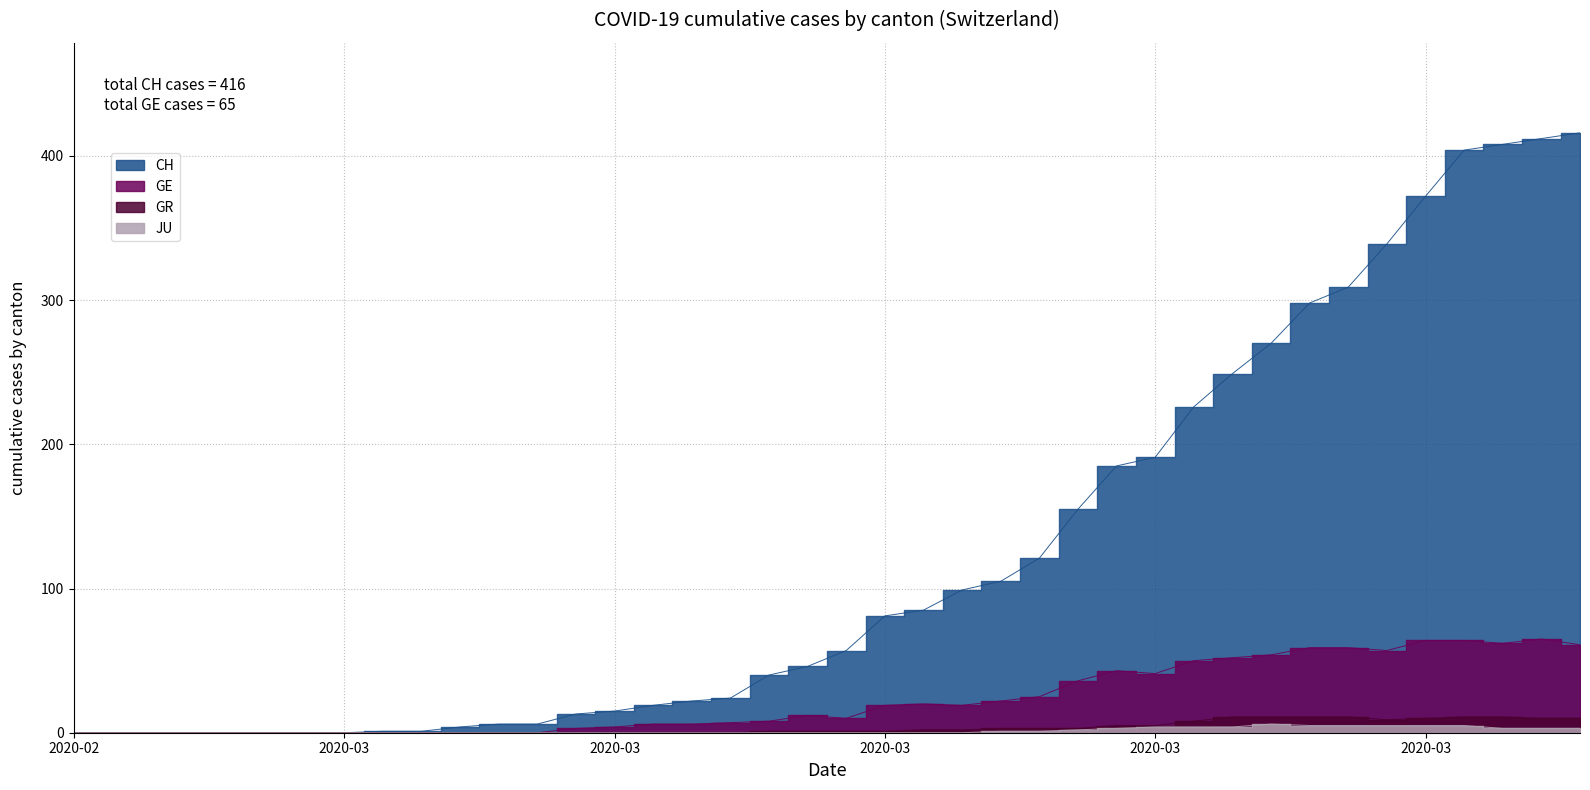

Where does the CH series first go above 57?

2020-03